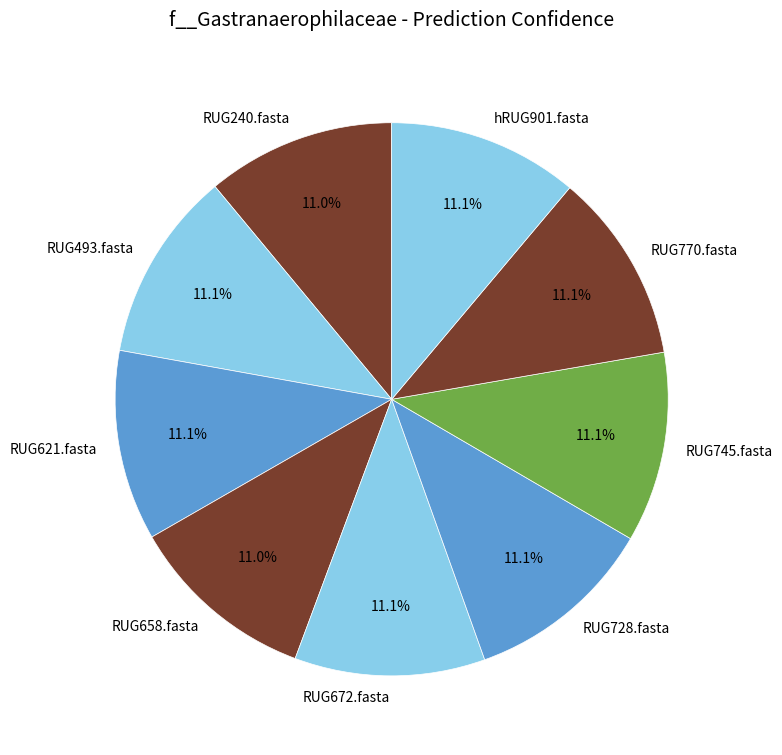

What is the ratio of the value at RUG672.fasta to the value at RUG728.fasta?

1.0